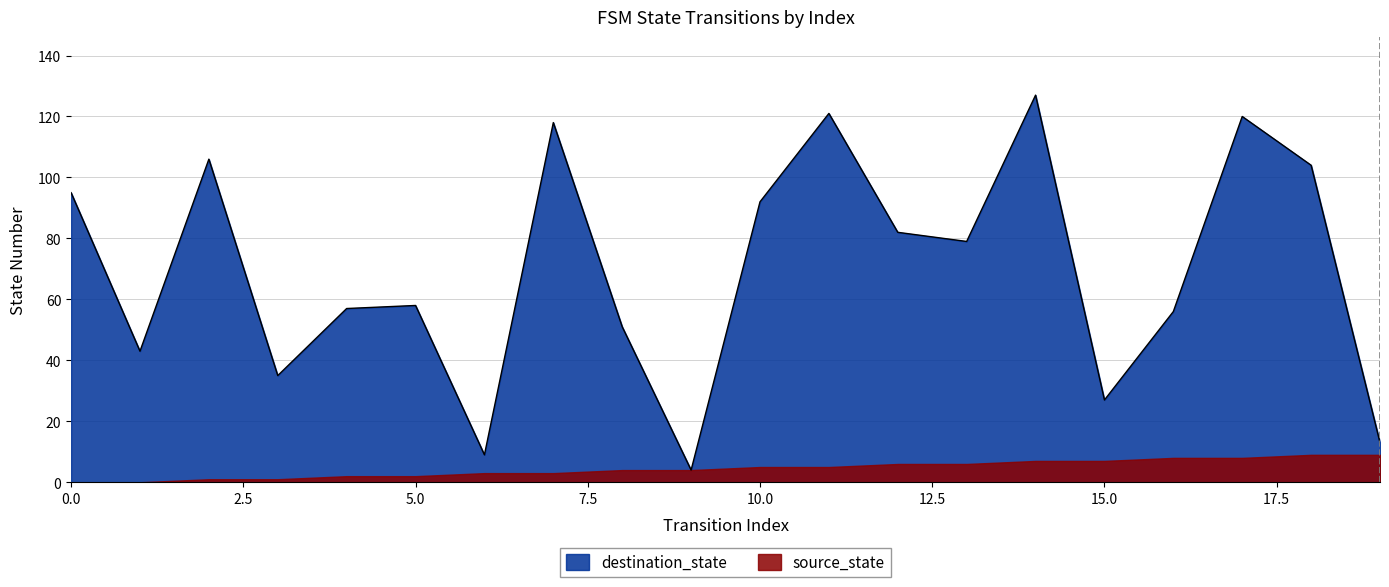

What is the sum of the values at 10 and 16?

148